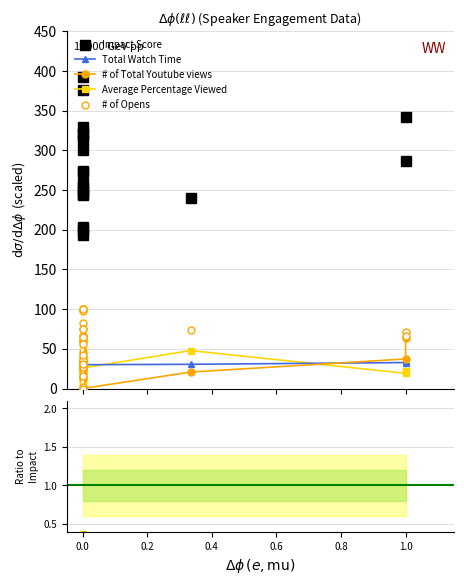

Which series ends up on top after the final intersection of Average Percentage Viewed and Total Watch Time?

Total Watch Time